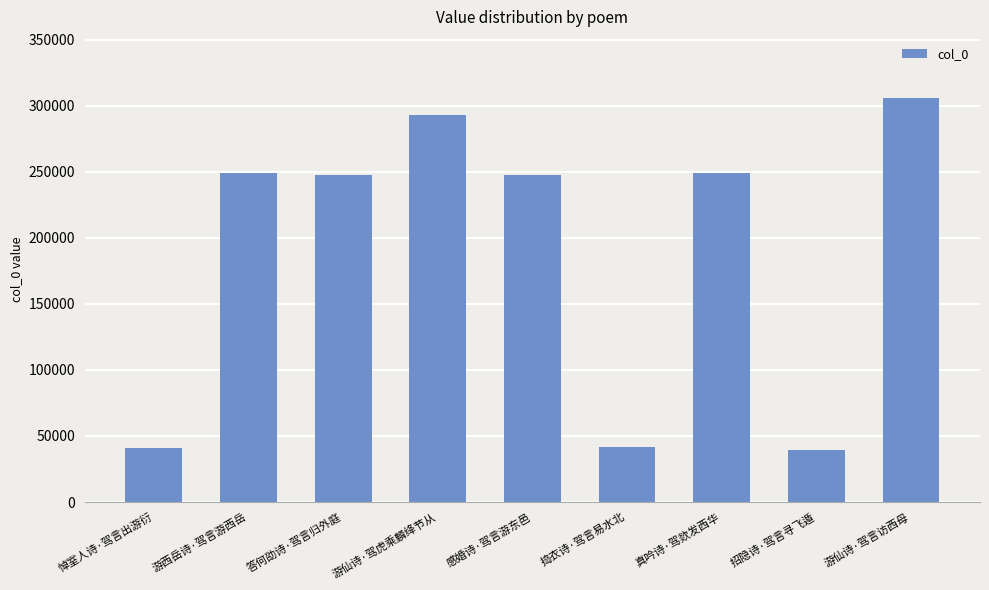

Read the value at 招隐诗·驾言寻飞遁.

39553